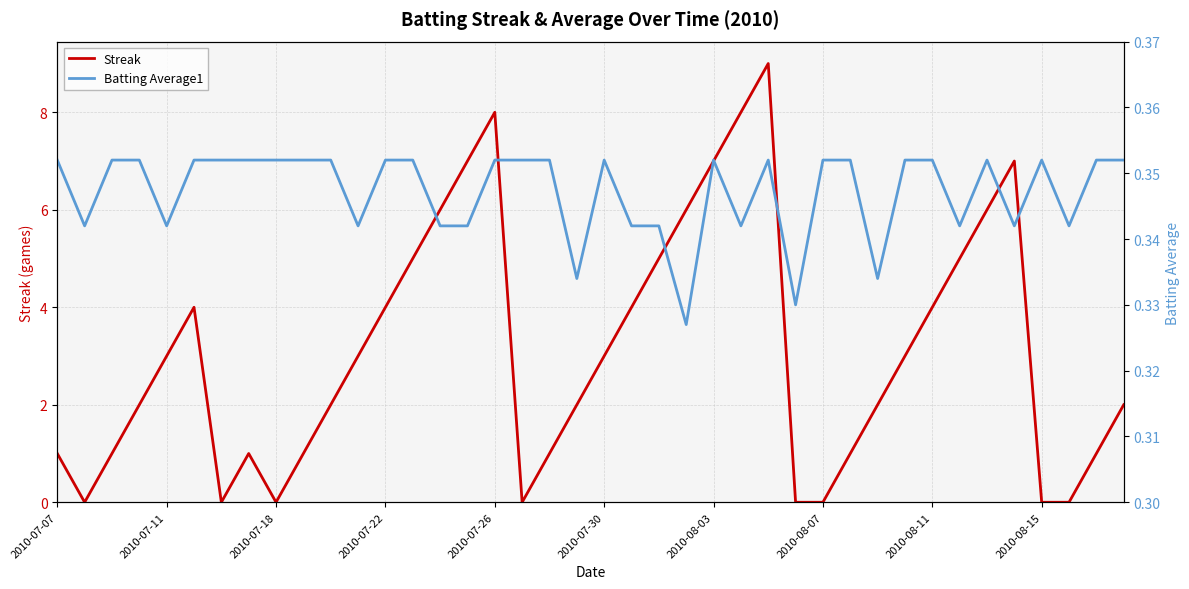

What is the value of the Batting Average1 point at the 36th from the left?

0.3